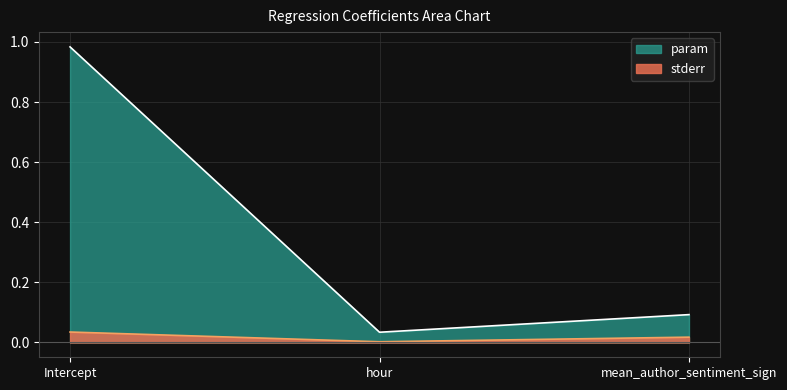

Reading right to left, transcribe all the data shown in this chart.

param: mean_author_sentiment_sign=0.1	hour=0.0	Intercept=1.0
stderr: mean_author_sentiment_sign=0.0	hour=0.0	Intercept=0.0